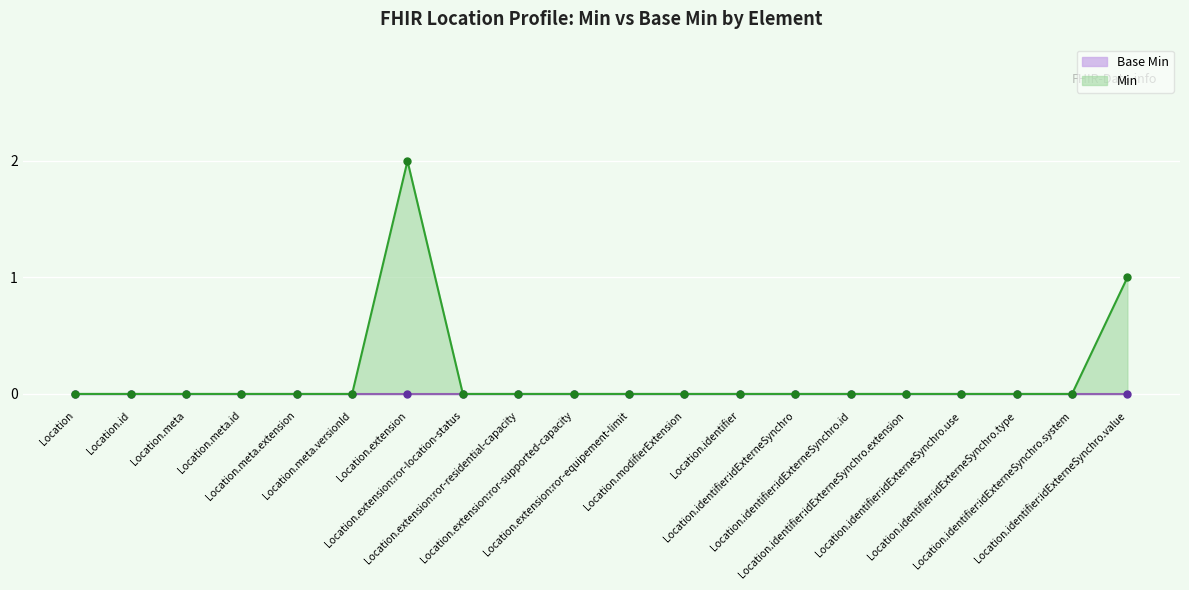

Reading left to right, what are all the values shown in this chart?

Base Min line: 0	0	0	0	0	0	0	0	0	0	0	0	0	0	0	0	0	0	0	0
Min line: 0	0	0	0	0	0	2	0	0	0	0	0	0	0	0	0	0	0	0	1